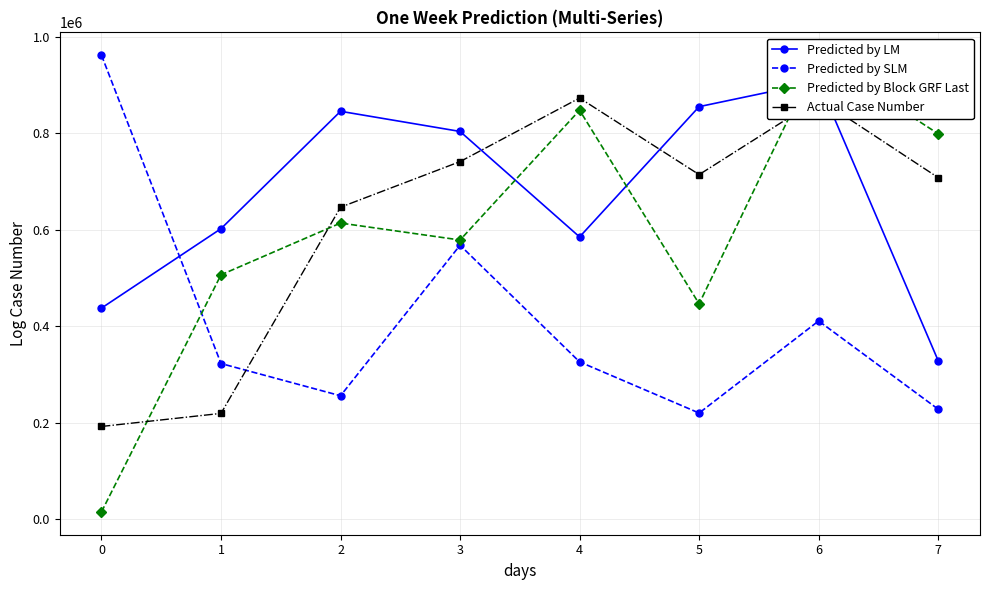

What is the sum of the Predicted by SLM values at 4 and 0?

1288475